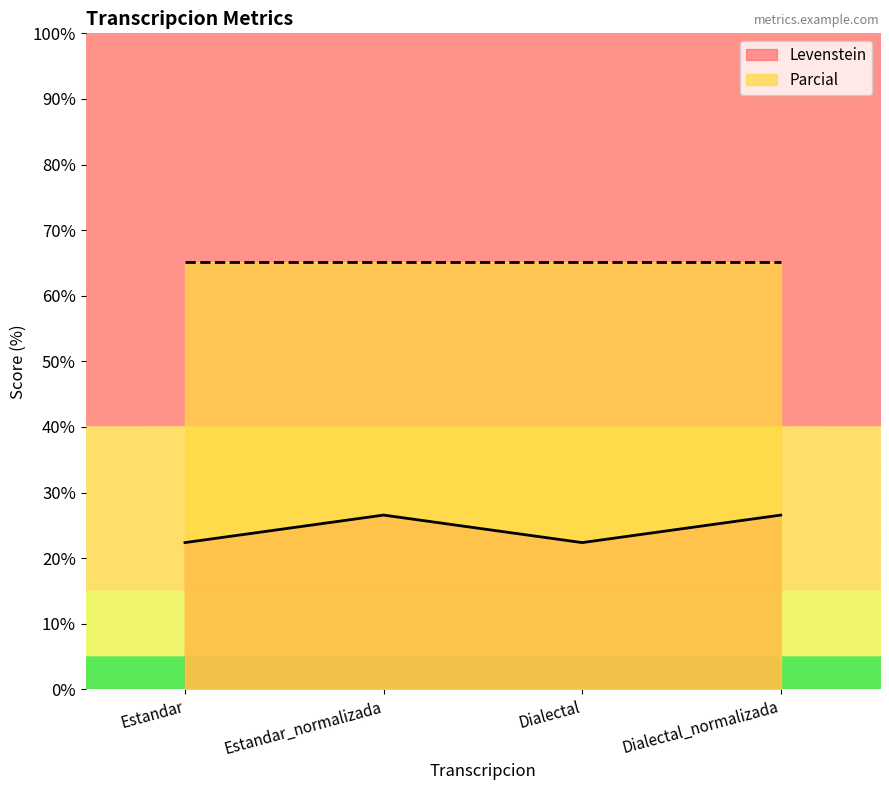

Is it true that the value at Estandar is 22.4?

True